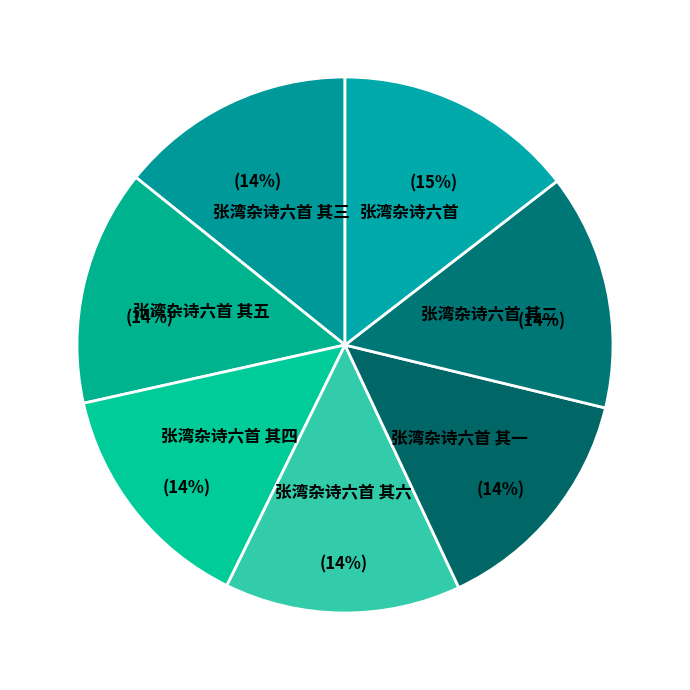

What is the largest slice in the pie chart?

张湾杂诗六首